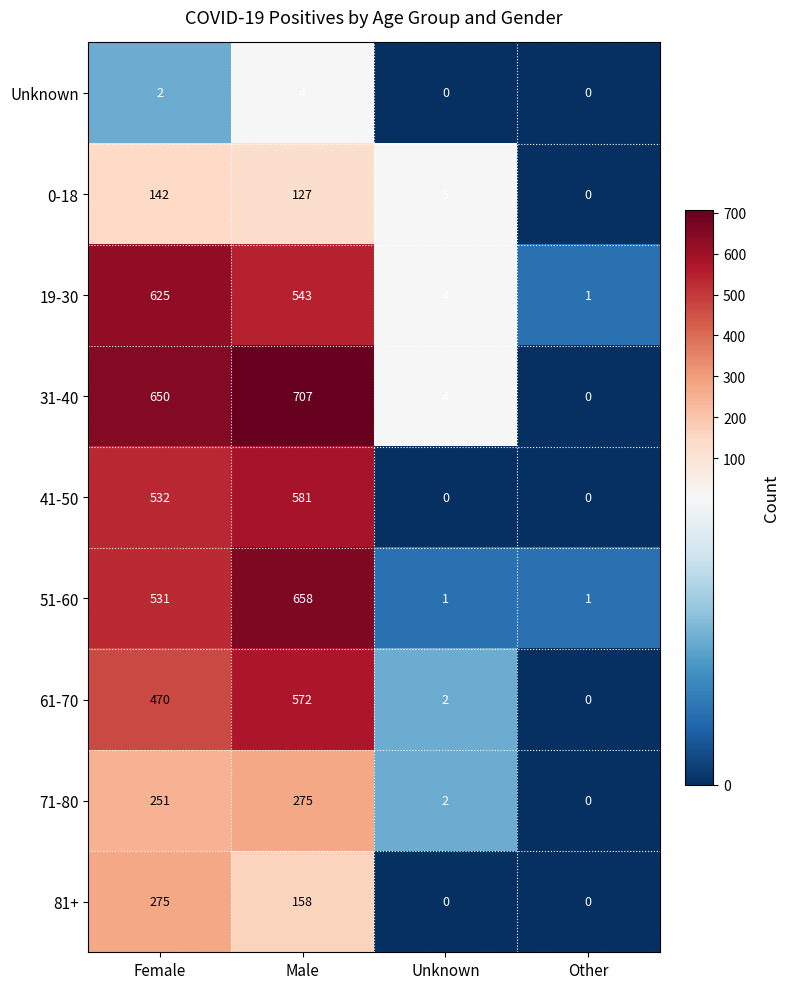

What is the spread (max minus min) of values at Male?

703